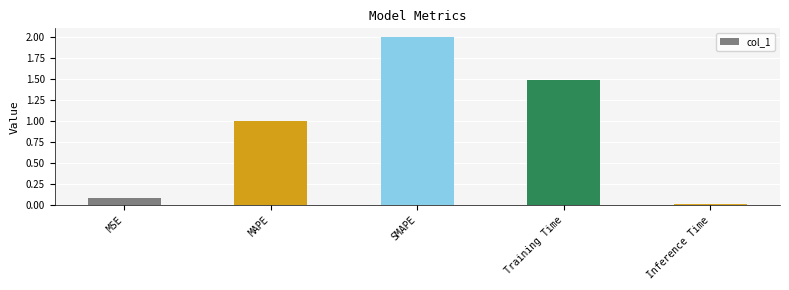

Count the number of categories in the chart.

5